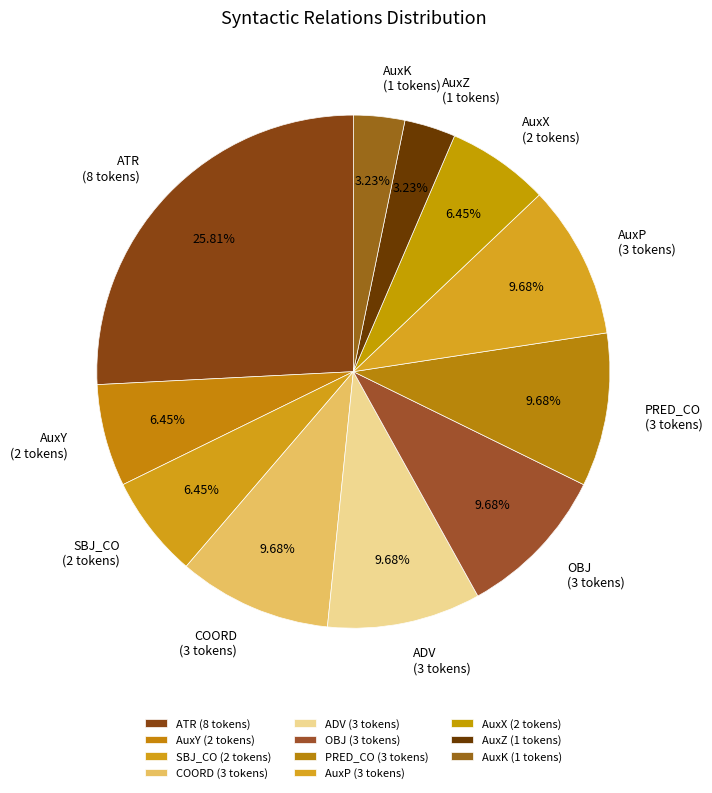

Rank the categories by value from lowest to highest.

AuxZ, AuxK, AuxY, SBJ_CO, AuxX, COORD, ADV, OBJ, PRED_CO, AuxP, ATR